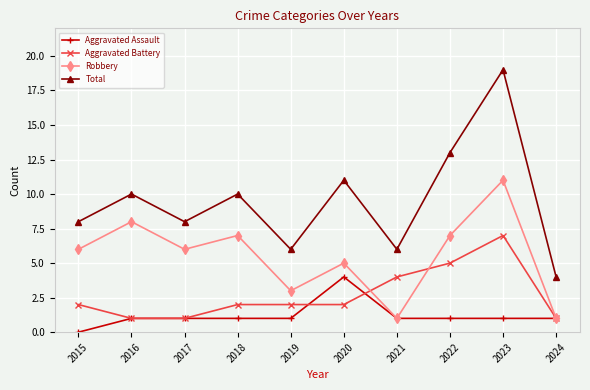

Reading right to left, transcribe all the data shown in this chart.

Aggravated Assault: 1	1	1	1	4	1	1	1	1	0
Aggravated Battery: 1	7	5	4	2	2	2	1	1	2
Robbery: 1	11	7	1	5	3	7	6	8	6
Total: 4	19	13	6	11	6	10	8	10	8